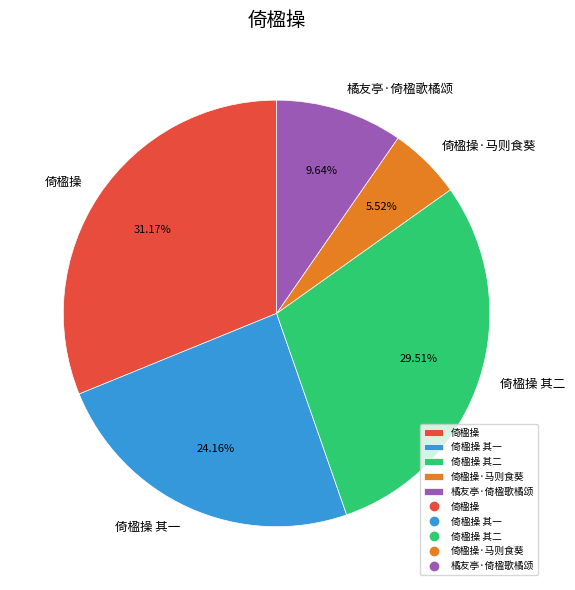

Which category has the smallest portion of the pie?

倚楹操·马则食葵